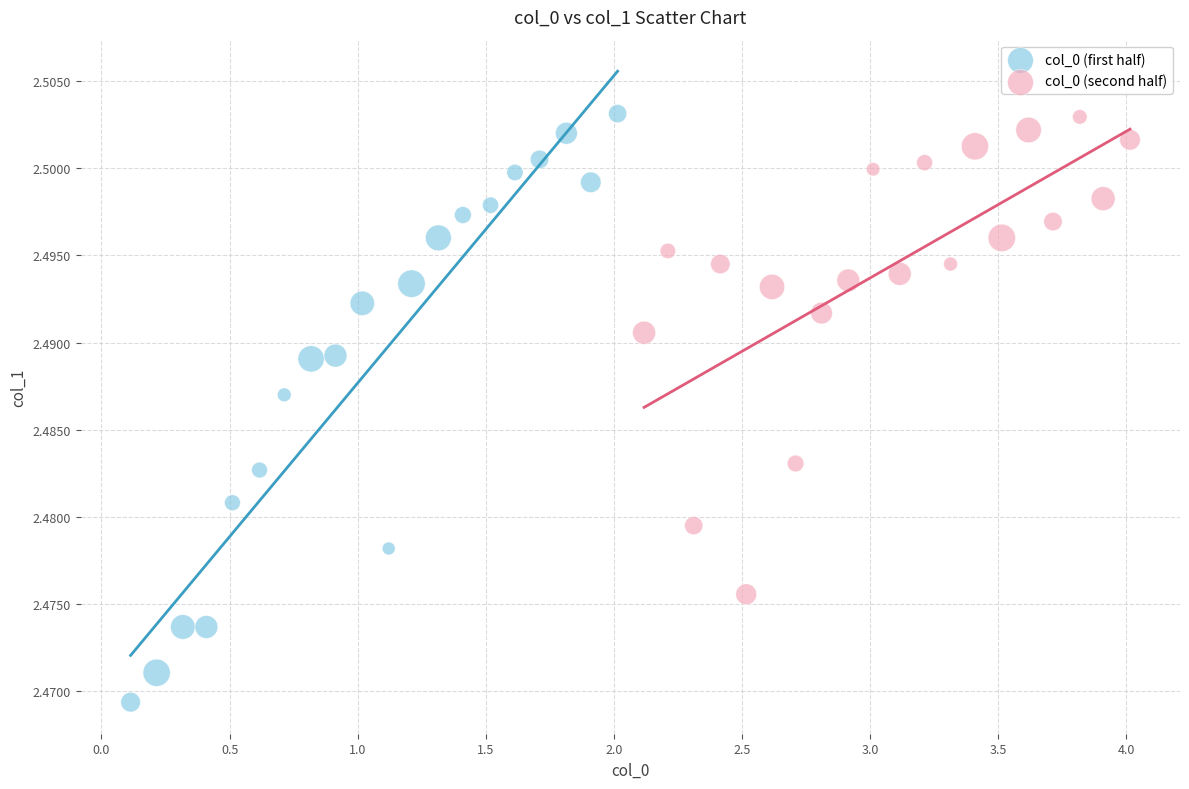

Which series contains the lowest Y value?

col_0 (first half)